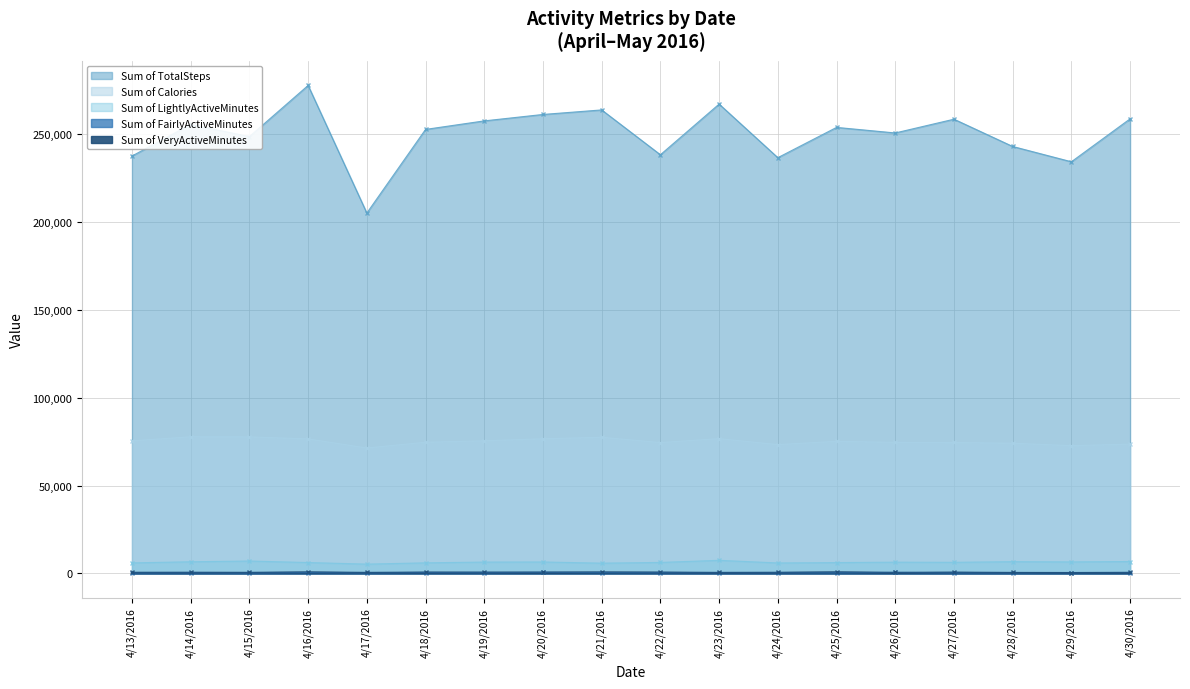

True or false: Sum of VeryActiveMinutes has a value of 895 at 4/15/2016.

False